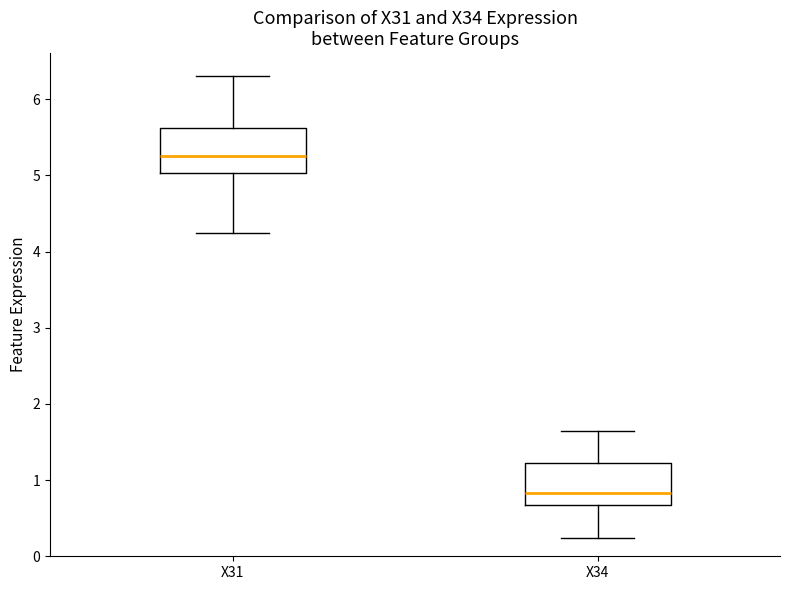

Which box has the lowest median line?

X34